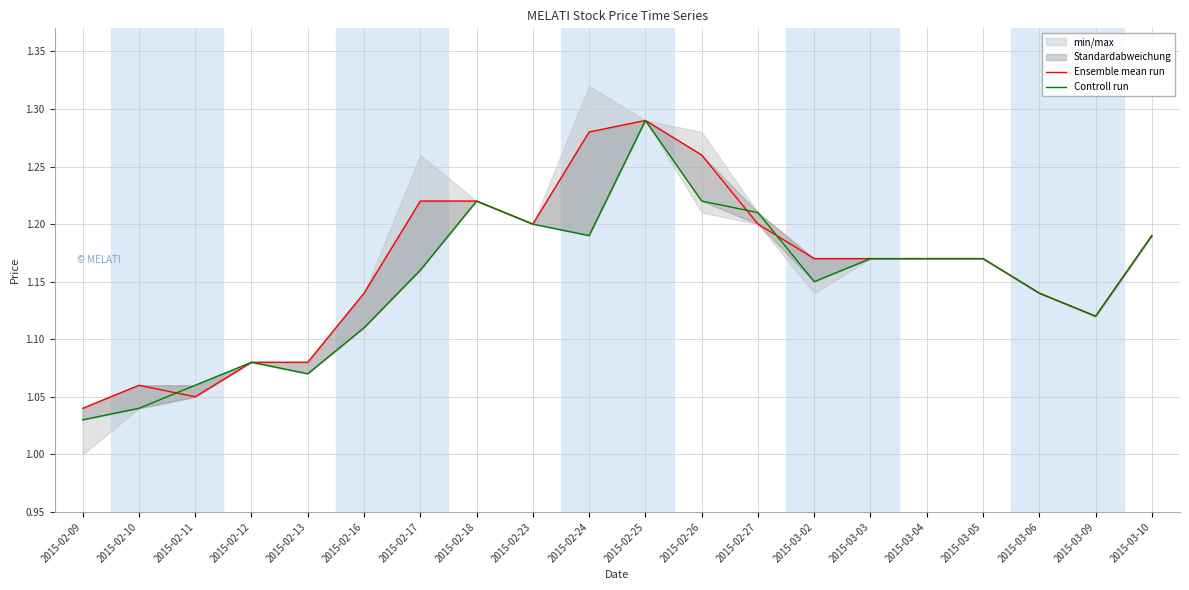

The value of Ensemble mean run at 2015-02-25 is 1.3. True or false?

True